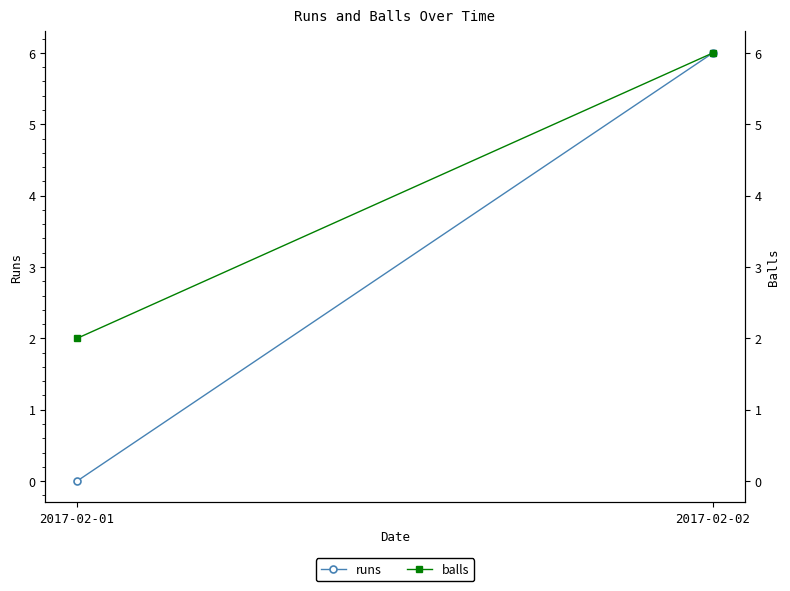

Rank the series by their average value, from lowest to highest.

runs, balls